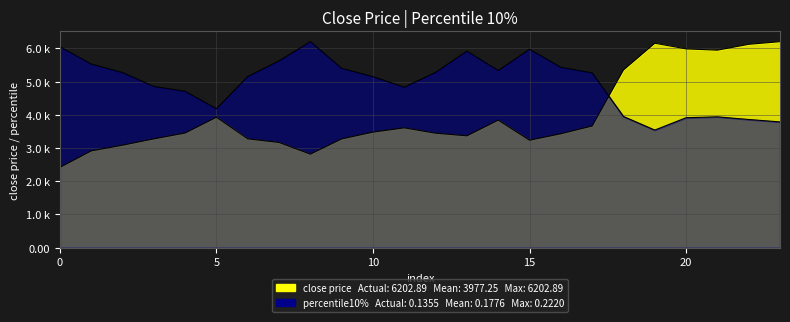

What is the average value of the percentile10% series?

4964.0